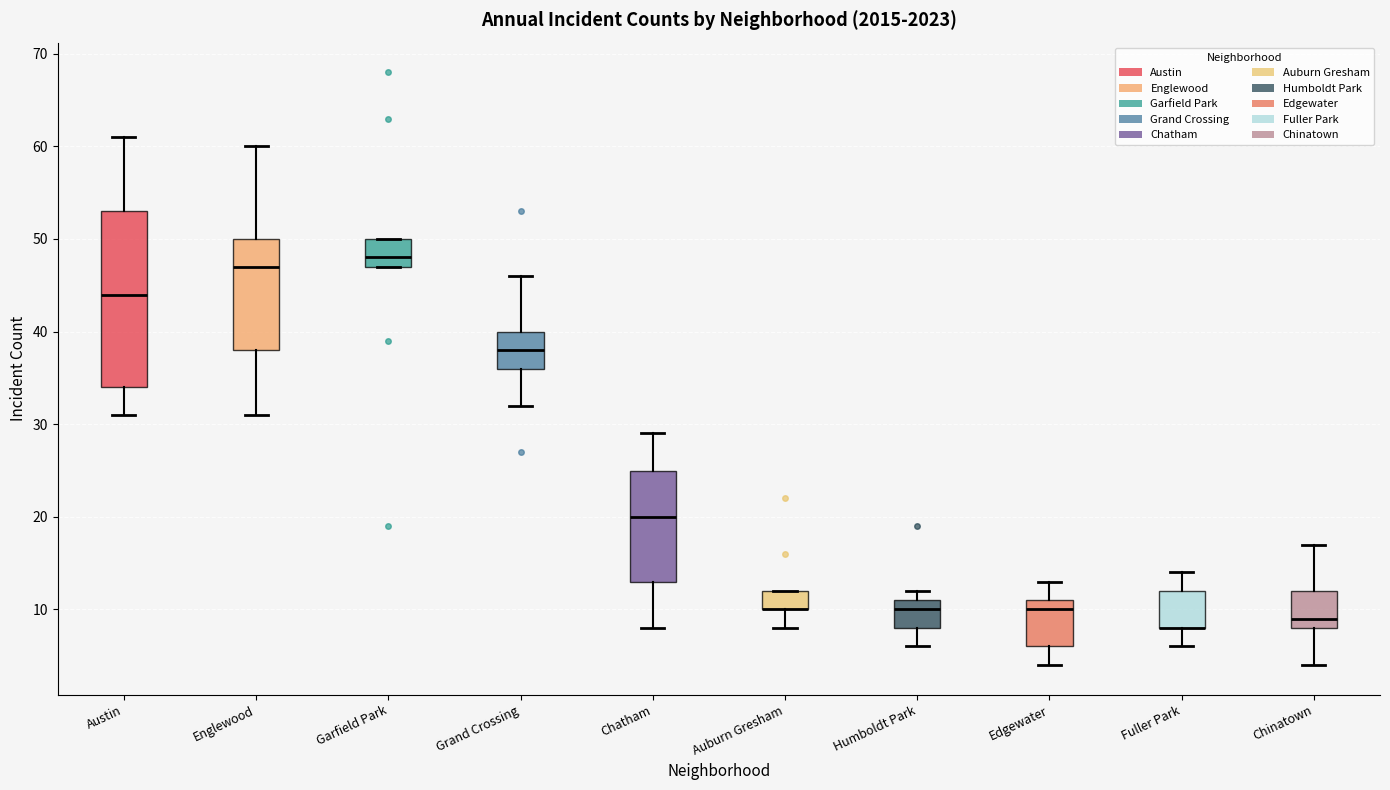

Where does the lower whisker of the box for Englewood end on the y-axis? The values are not printed on the chart, so give them approximately, as read against the axis.

31